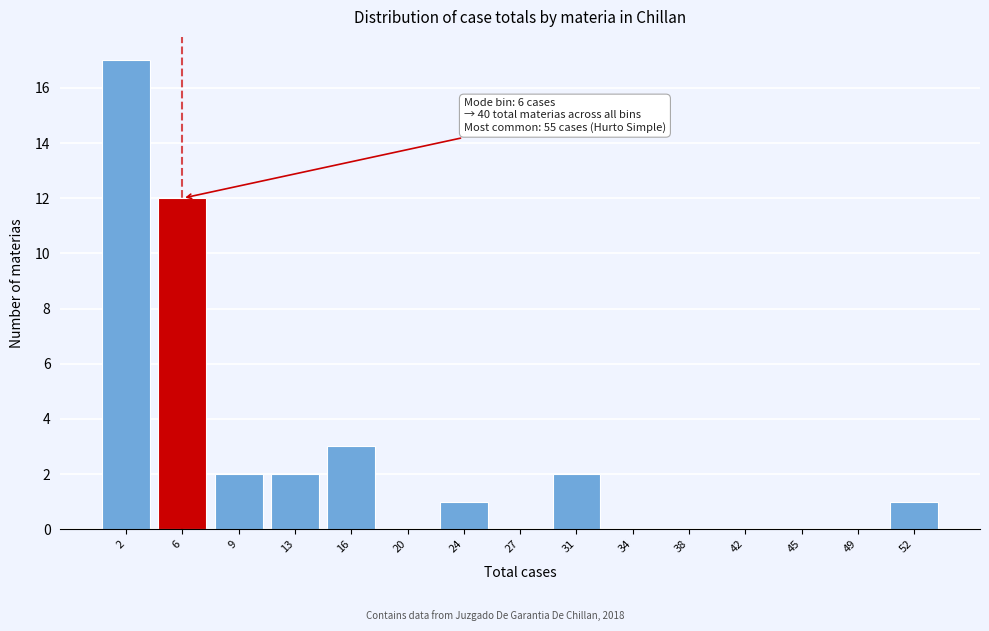

Reading left to right, transcribe all the data shown in this chart.

2=17	6=12	9=2	13=2	16=3	20=0	24=1	27=0	31=2	34=0	38=0	42=0	45=0	49=0	52=1